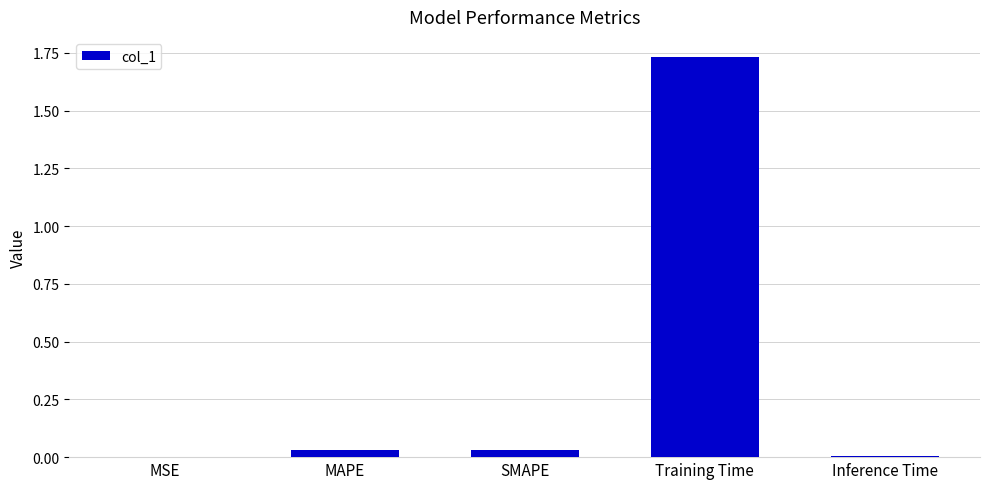

The value at SMAPE is 0.0. True or false?

True